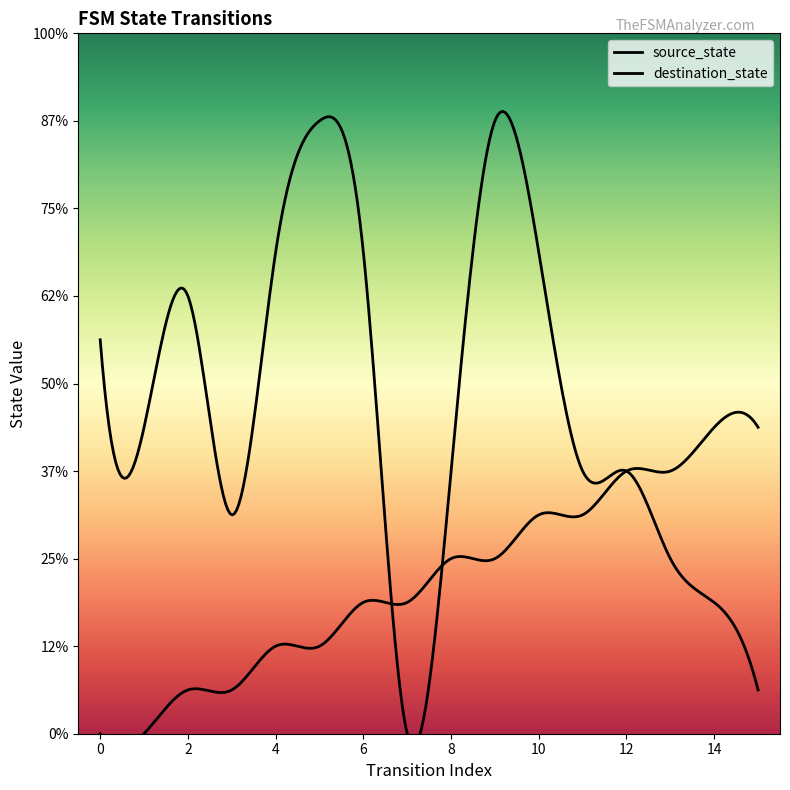

At which category is the sum across all series the highest?

9